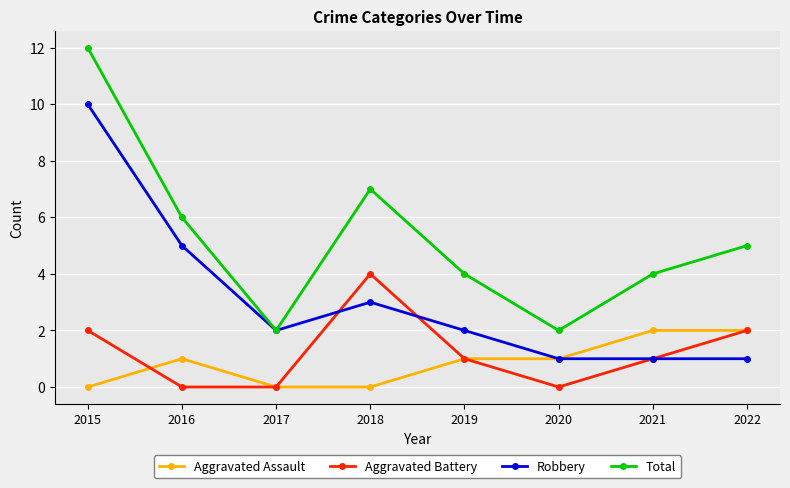

True or false: Robbery and Aggravated Battery intersect in this chart.

True